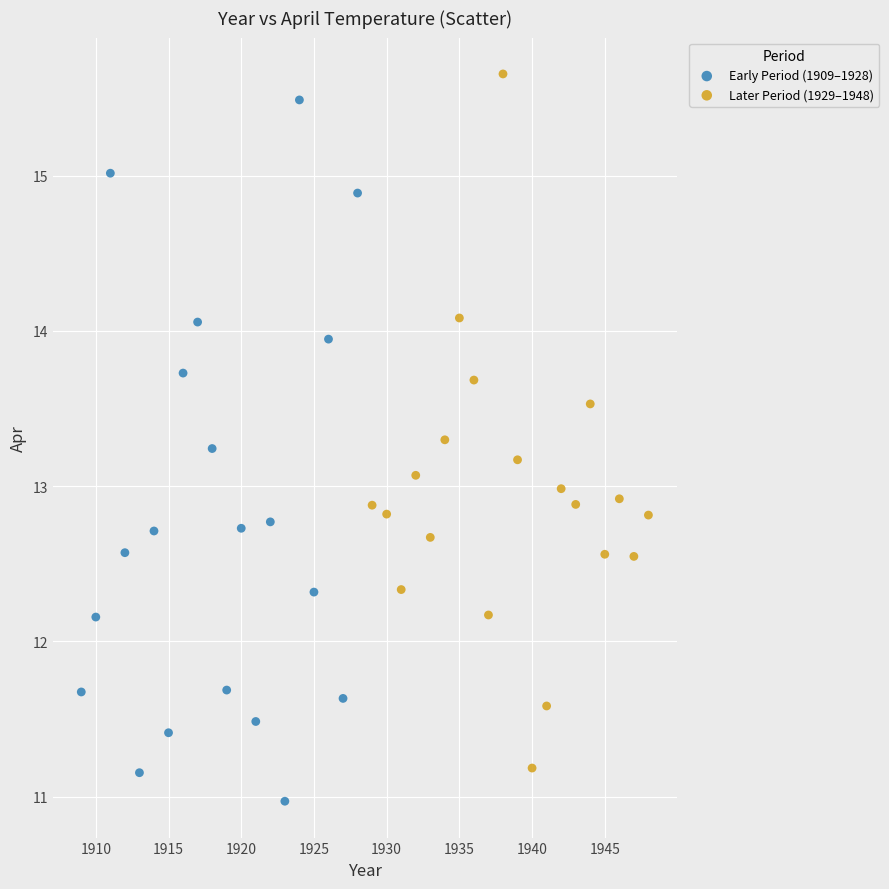

Which series contains the lowest Y value?

Early Period (1909–1928)